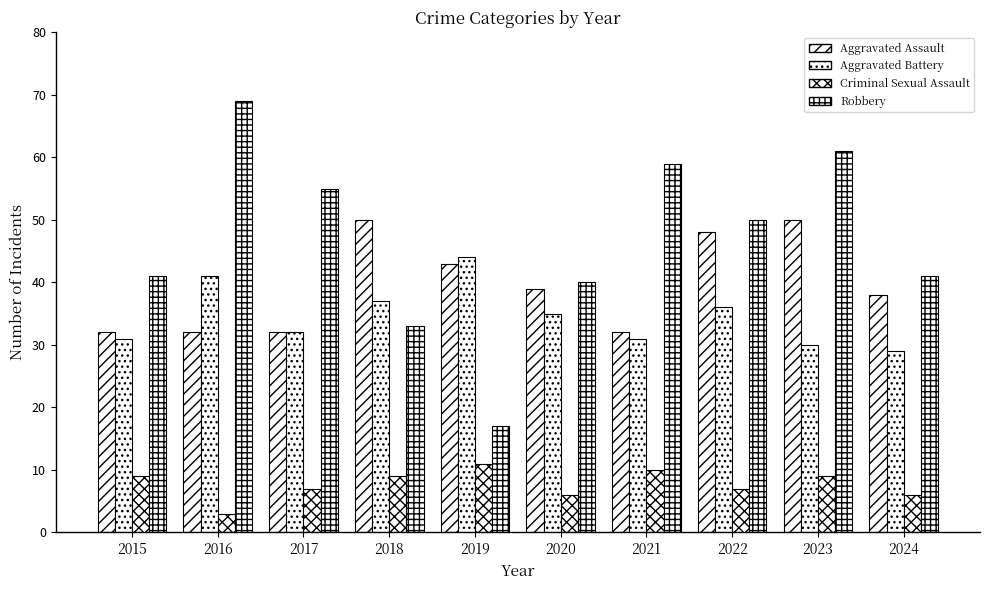

How many bars are there in each group?

4